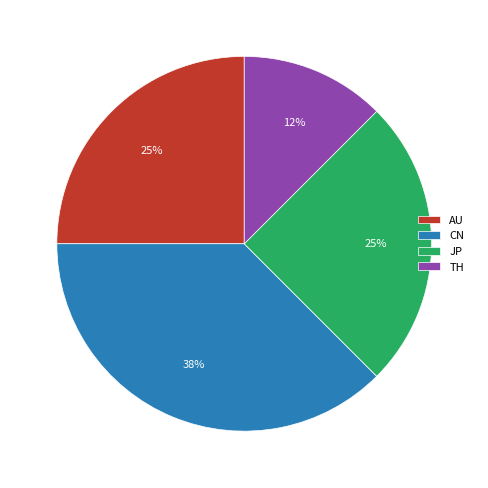

Count the number of slices in the pie.

4